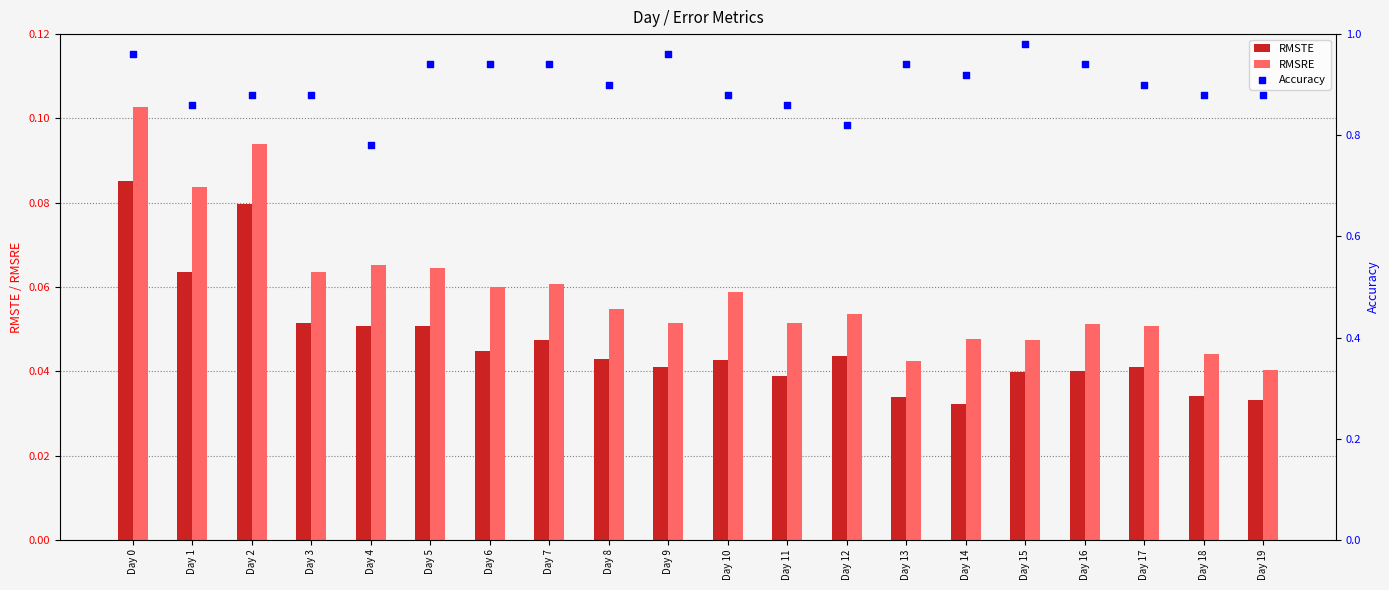

What are all the series names shown in the legend?

RMSTE, RMSRE, Accuracy